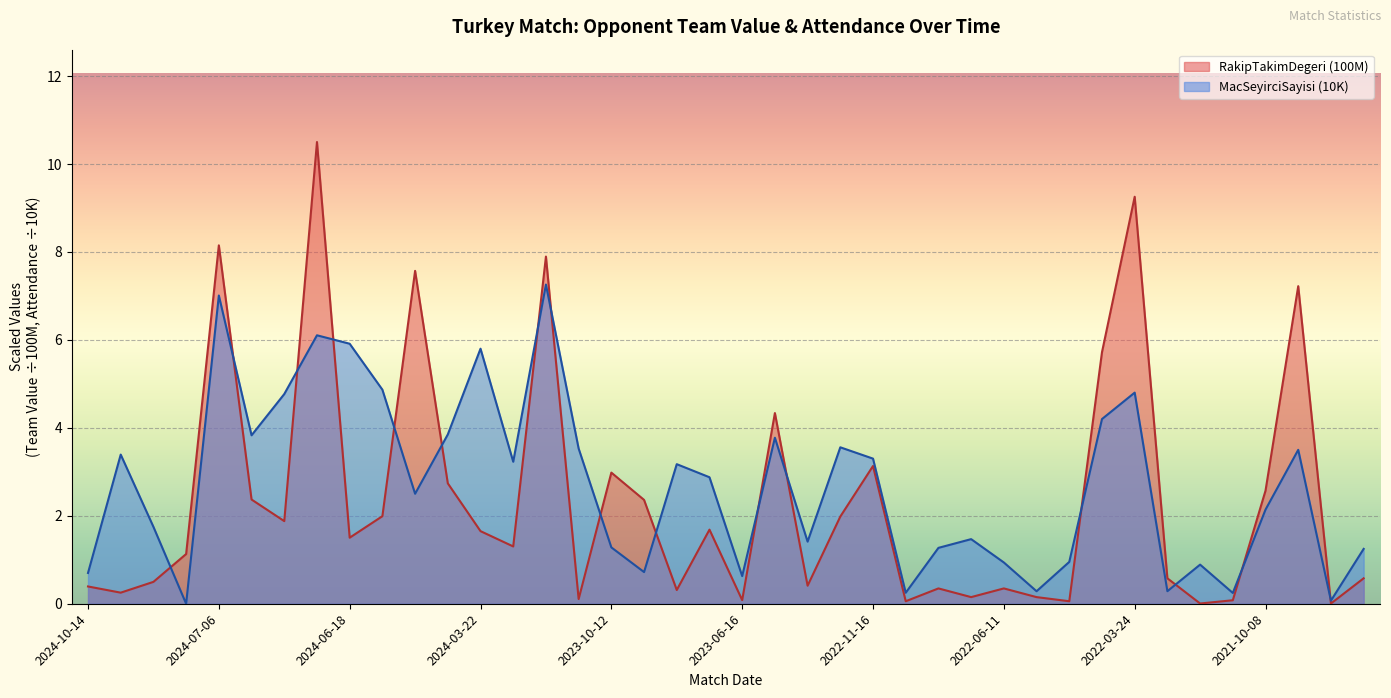

Is it true that RakipTakimDegeri equals 2.0 at 2024-06-18?

False